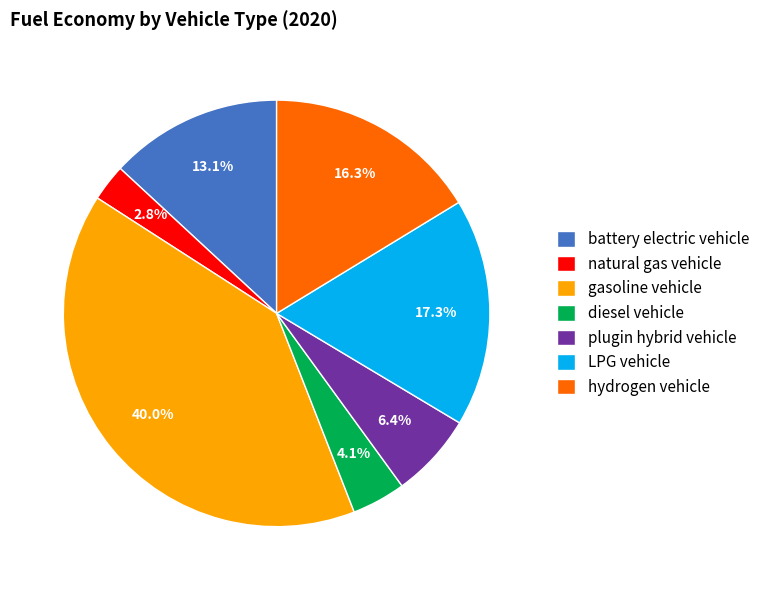

True or false: natural gas vehicle accounts for 3% of the total.

True